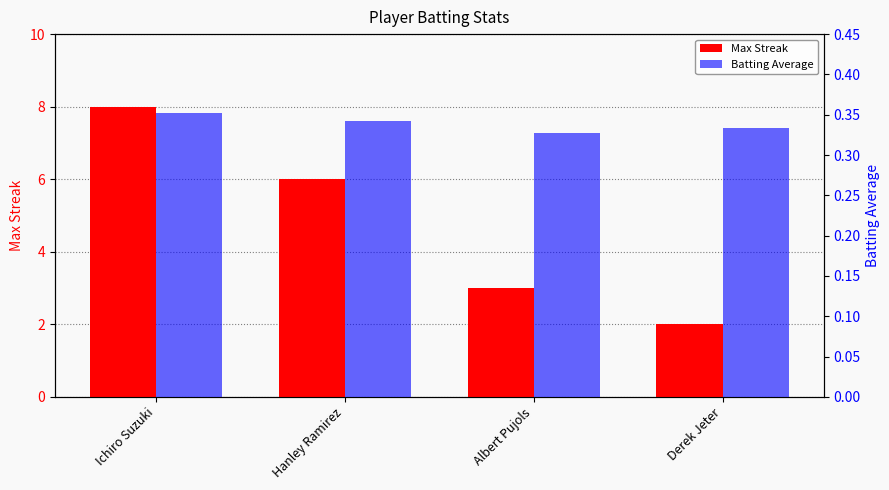

Reading left to right, list all the values displayed in this chart.

Max Streak: Ichiro Suzuki=8.0	Hanley Ramirez=6.0	Albert Pujols=3.0	Derek Jeter=2.0
Batting Average: Ichiro Suzuki=0.4	Hanley Ramirez=0.3	Albert Pujols=0.3	Derek Jeter=0.3